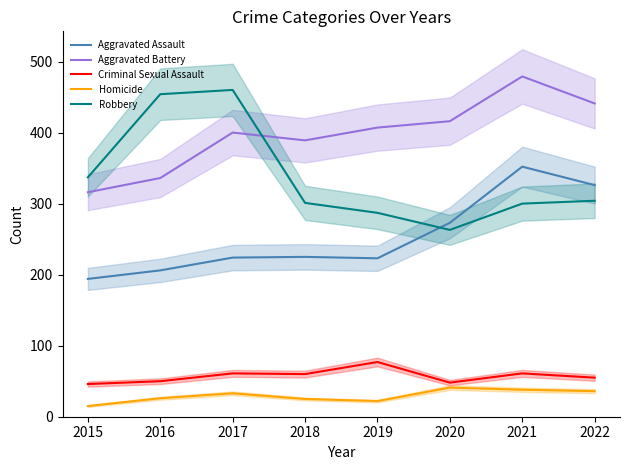

At 2017, list the series in order from smallest to largest.

Homicide, Criminal Sexual Assault, Aggravated Assault, Aggravated Battery, Robbery